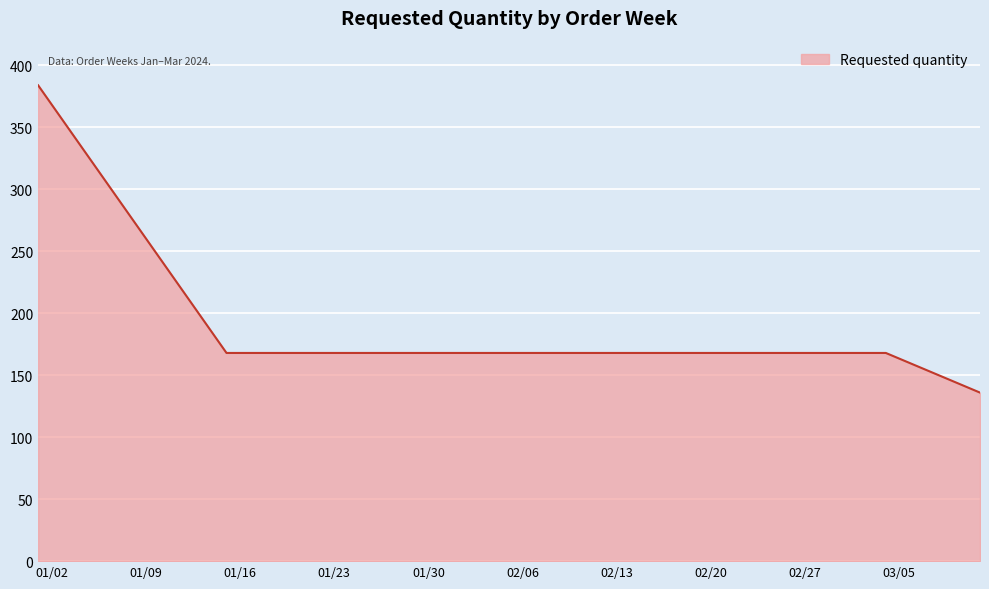

What is the average value?

214